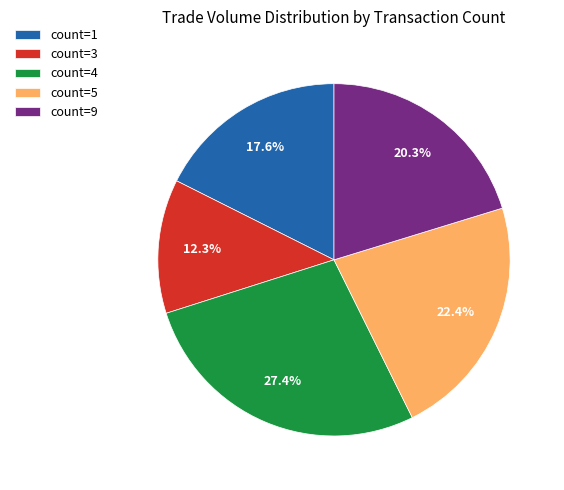

Is the sum of count=3 and count=4 greater than half?

No